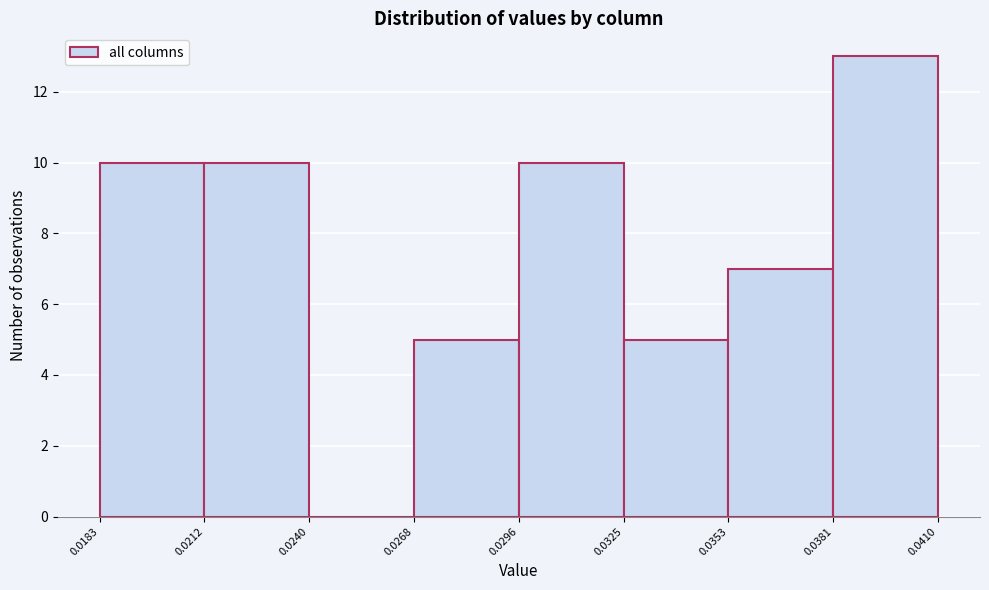

Reading left to right, transcribe this chart: for each bar, give the range it covers on the x-axis and its height. The values are not printed on the chart, so give them approximately, as read against the axis.

0.0183 to 0.0212: 10
0.0212 to 0.0240: 10
0.0240 to 0.0268: 0
0.0268 to 0.0296: 5
0.0296 to 0.0325: 10
0.0325 to 0.0353: 5
0.0353 to 0.0381: 7
0.0381 to 0.0410: 13